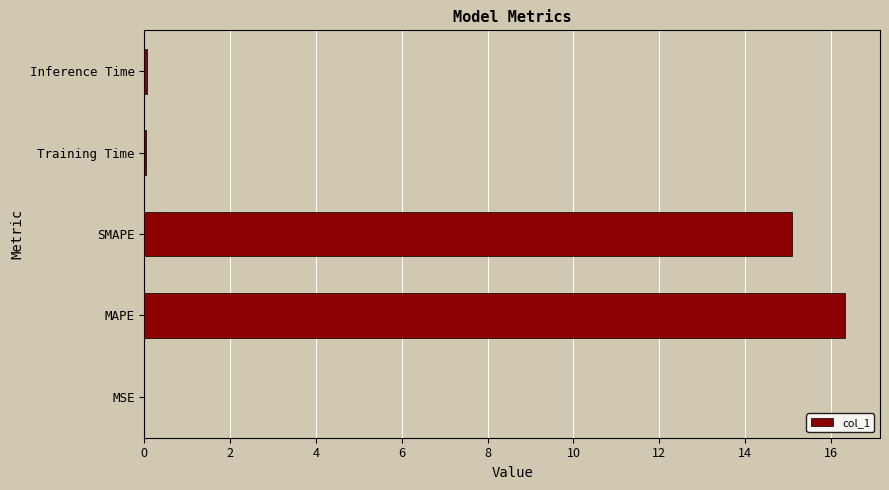

Which has a higher value, MSE or MAPE?

MAPE